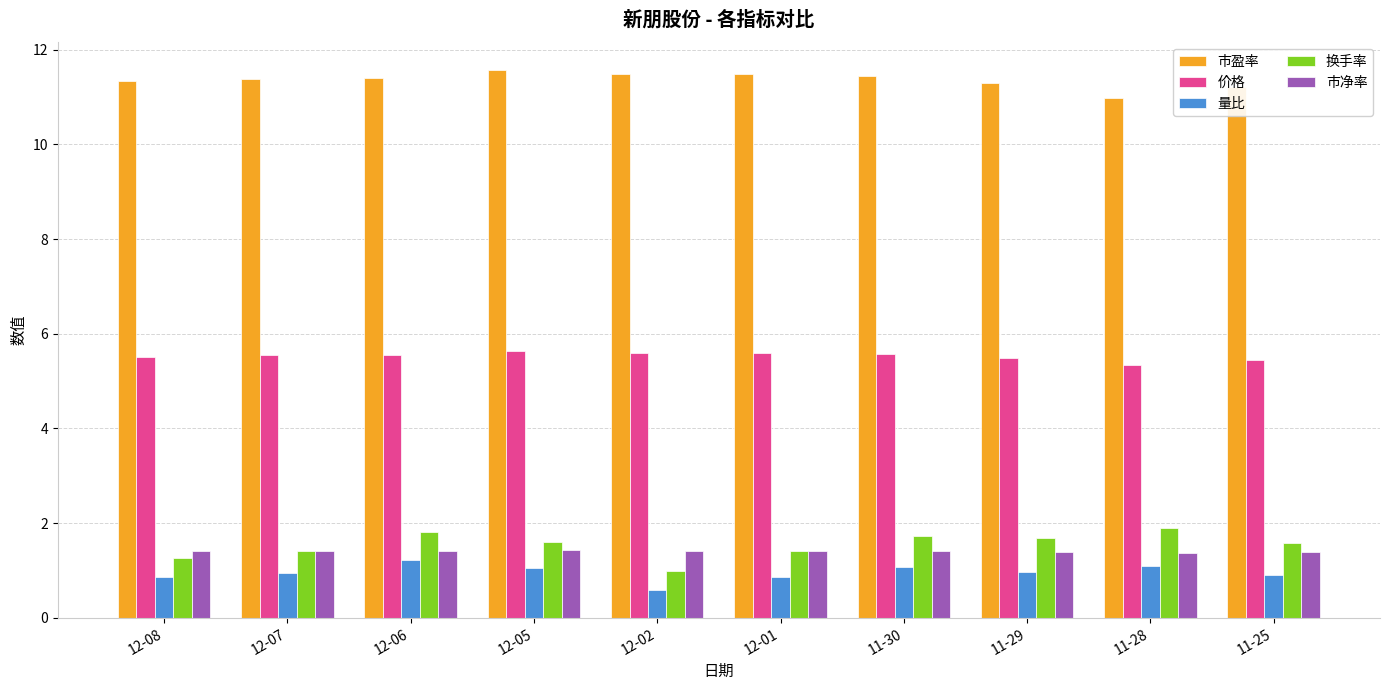

Is the value of 换手率 at 11-29 greater than the value of 市盈率 at 12-01?

No